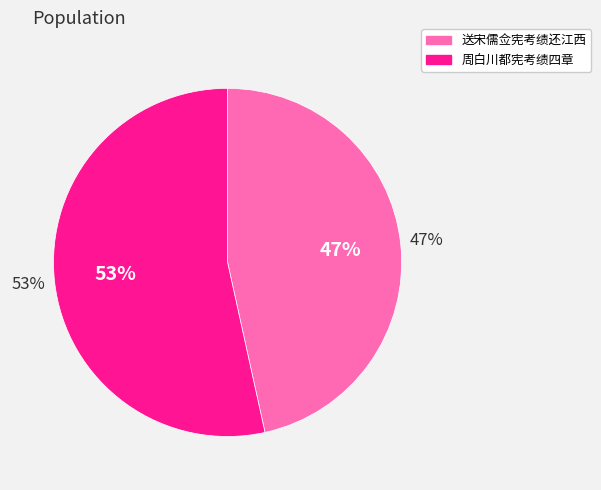

What is the majority slice?

周白川都宪考绩四章